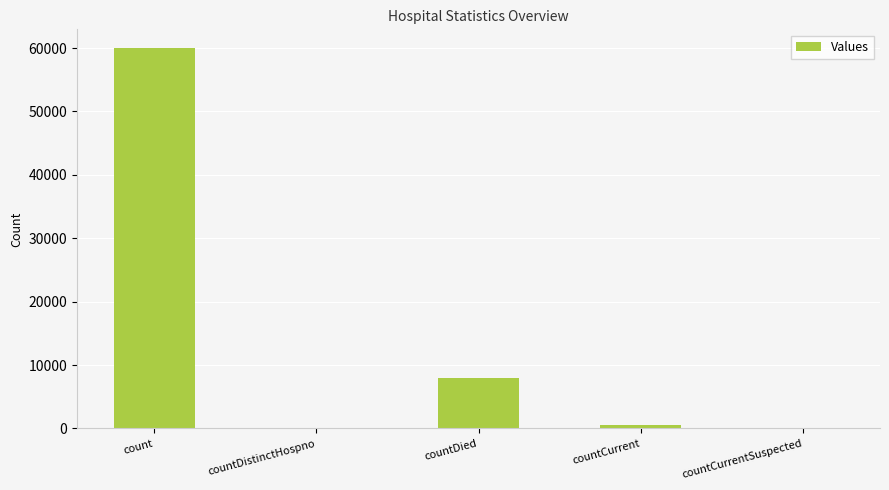

What is the greatest value displayed?

59960